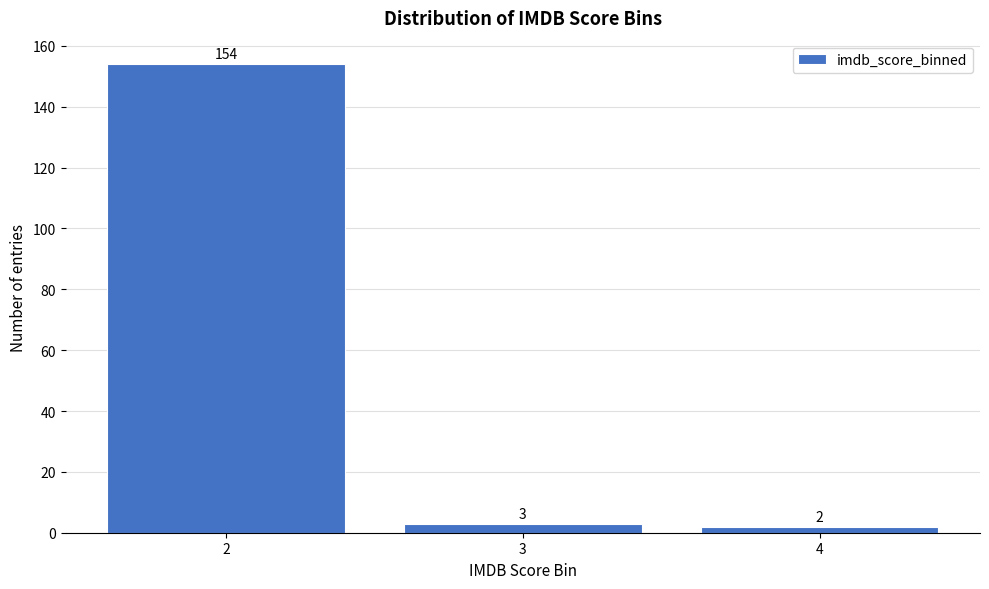

Reading right to left, what are all the values shown in this chart?

4=2	3=3	2=154